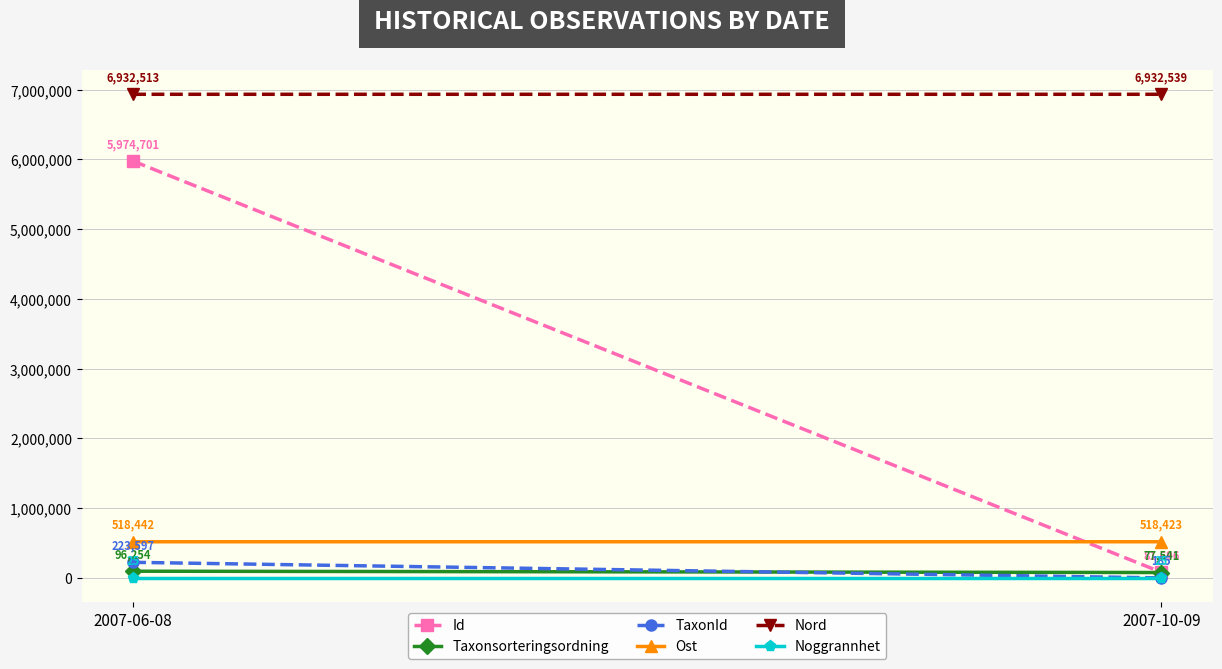

Reading left to right, extract all data points from this chart.

Id: 2007-06-08=5974701.0	2007-10-09=81696.0
Taxonsorteringsordning: 2007-06-08=96254.0	2007-10-09=77541.0
TaxonId: 2007-06-08=223597.0	2007-10-09=185.0
Ost: 2007-06-08=518441.8	2007-10-09=518422.7
Nord: 2007-06-08=6932512.7	2007-10-09=6932539.4
Noggrannhet: 2007-06-08=25.0	2007-10-09=25.0